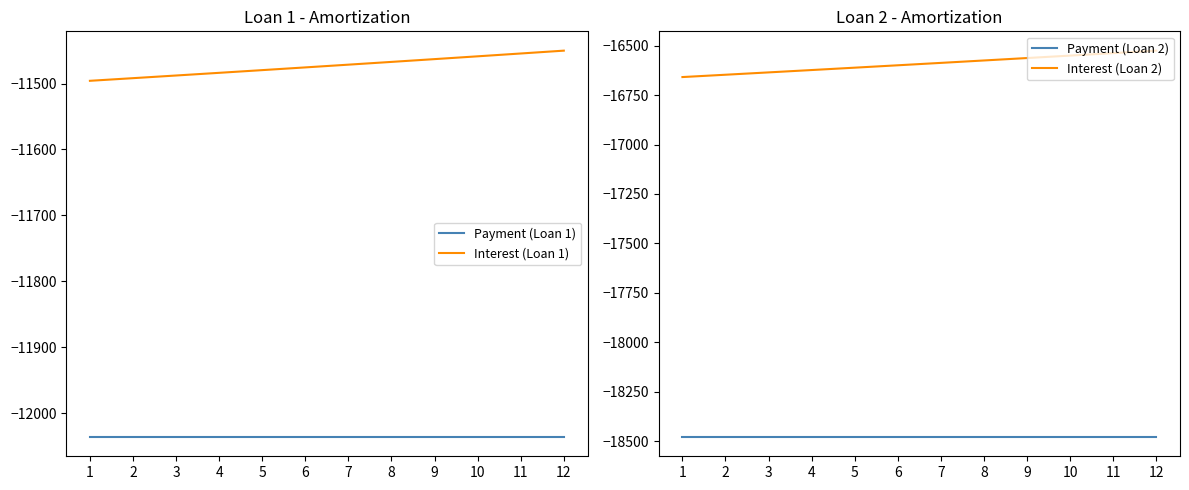

At how many categories does at least one series exceed -13338?

12